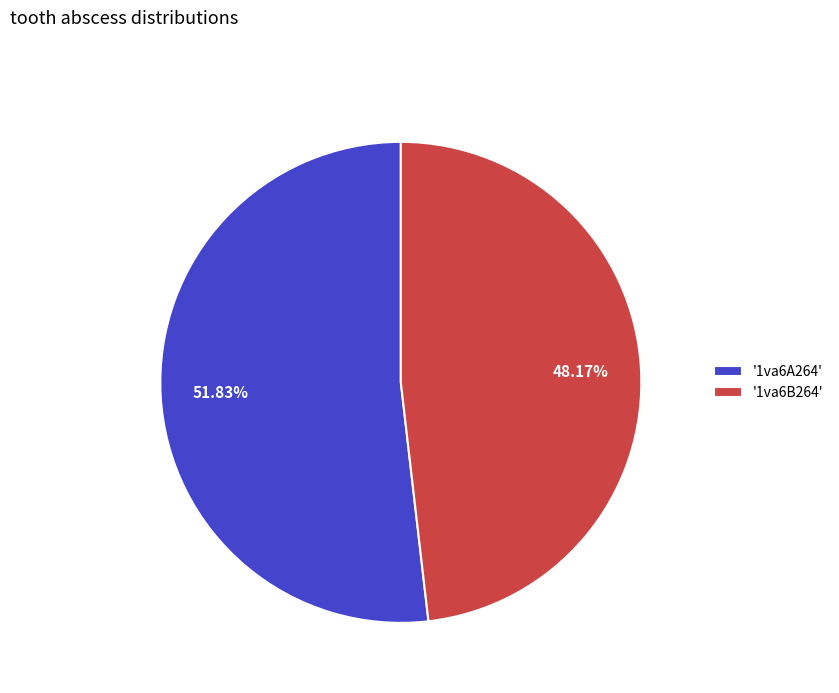

Which slice is the largest?

'1va6A264'